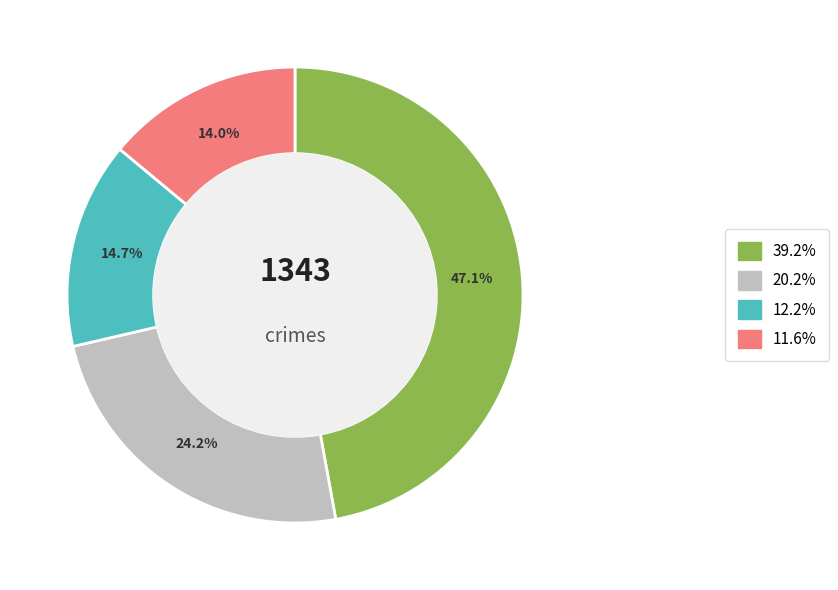

Does any single category account for the majority?

No